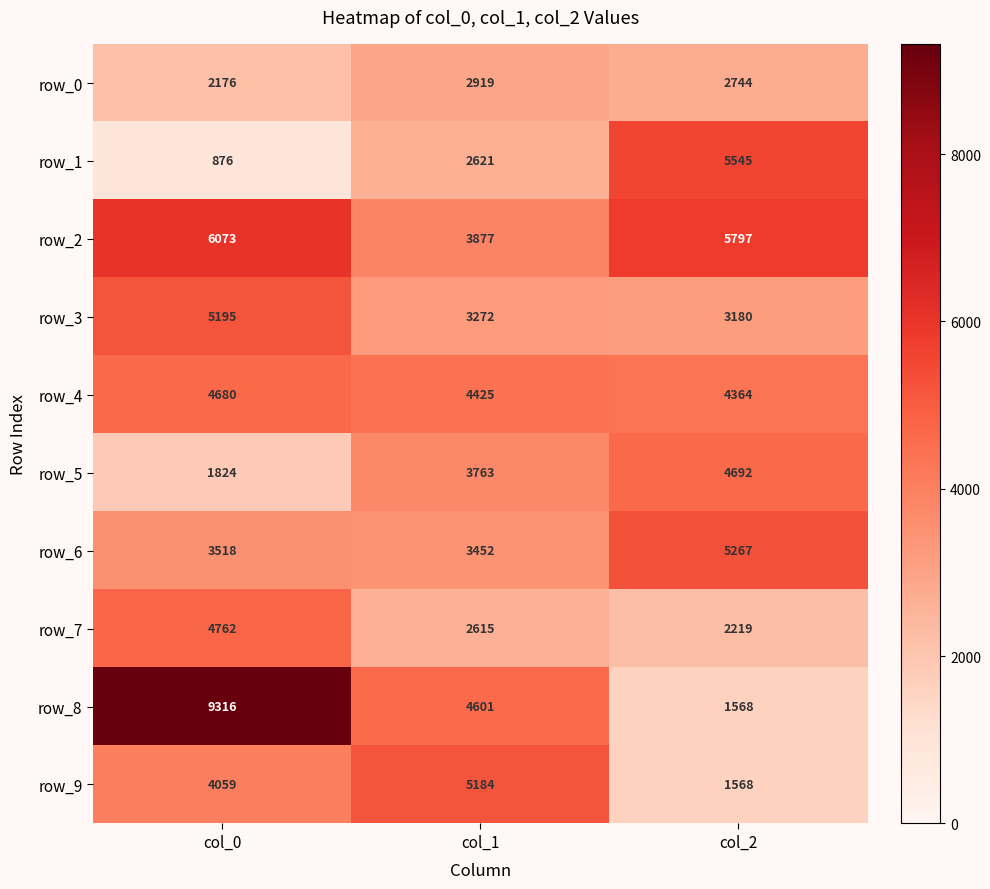

What is the spread (max minus min) of values at col_2?

4229